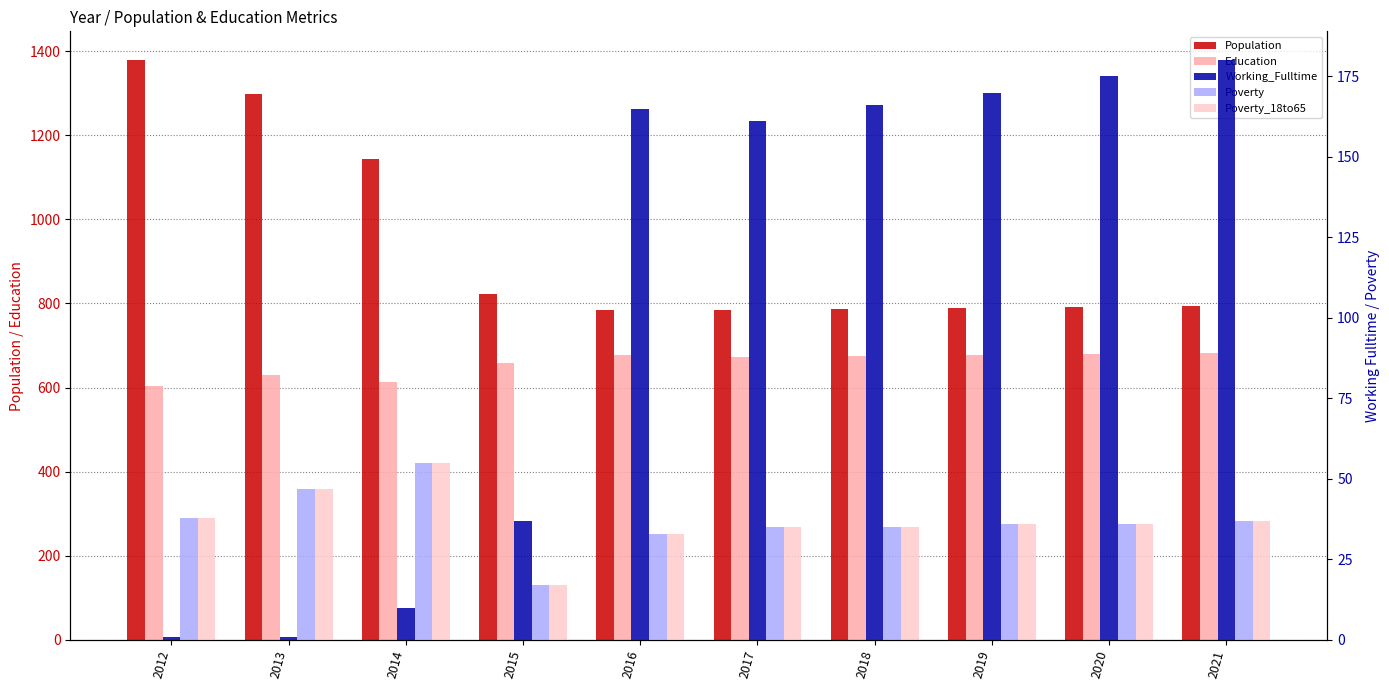

What is the total value across all series at 2012?

2058